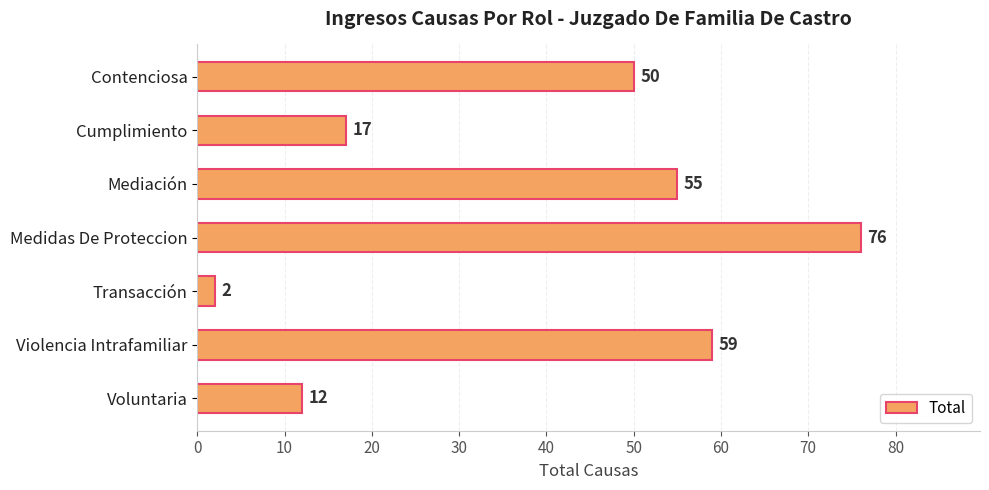

How many data points are less than 50?

3